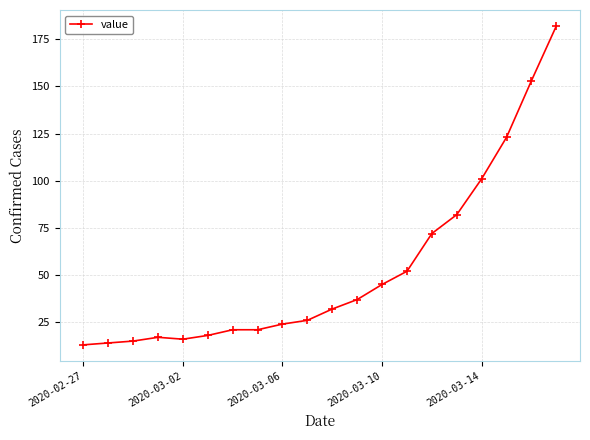

What is the sum of all values?

1064